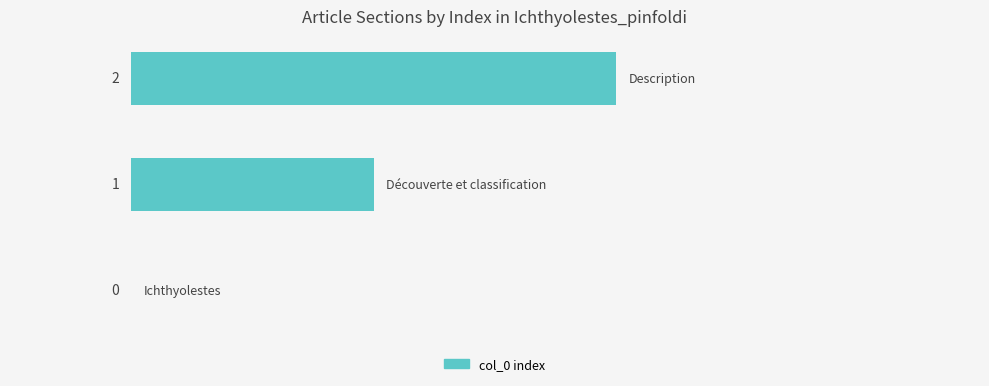

How many values are between 0 and 2?

3